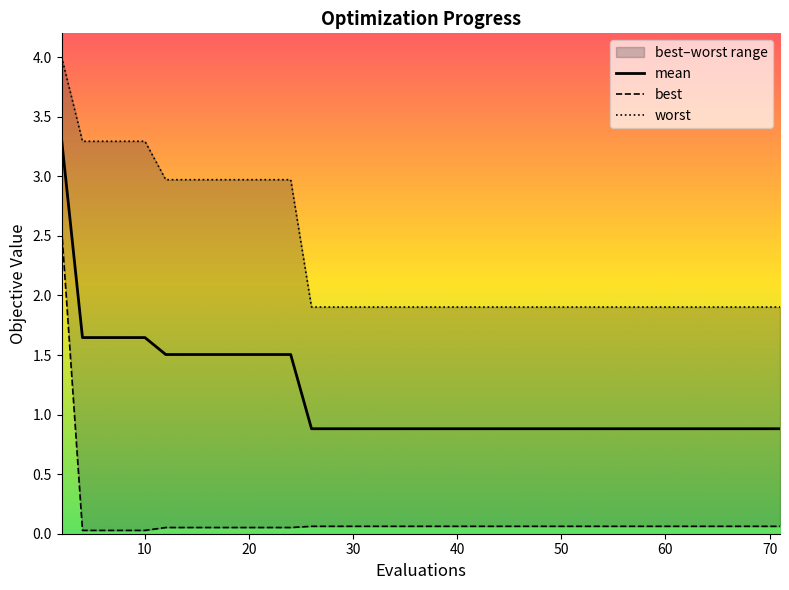

What is the maximum value for mean?

3.3